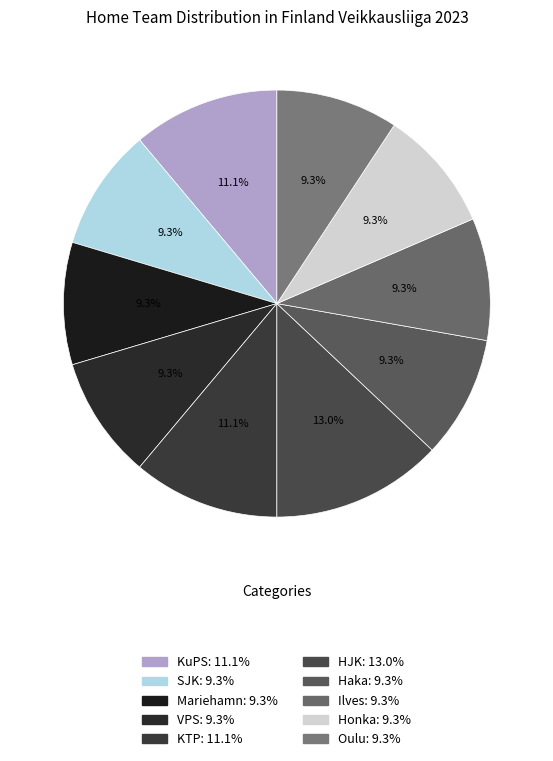

How much of the chart is everything except VPS?

90.7%